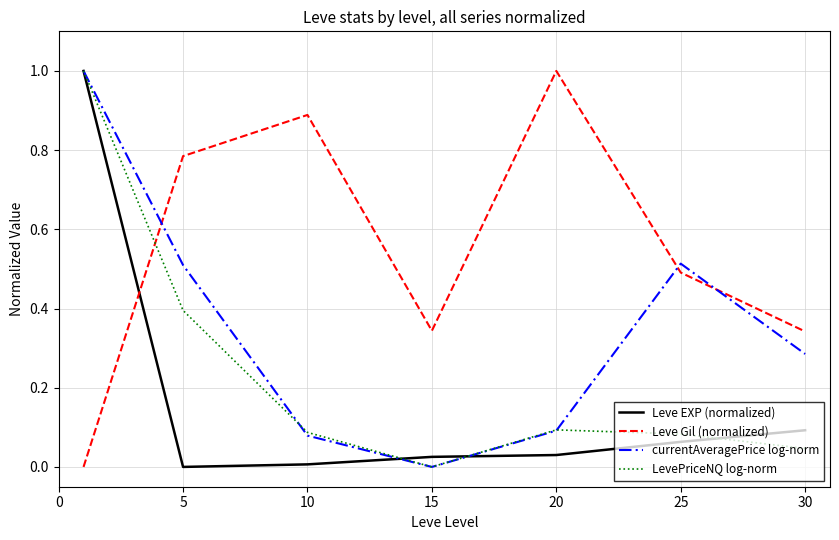

What is the greatest value displayed?

1.0